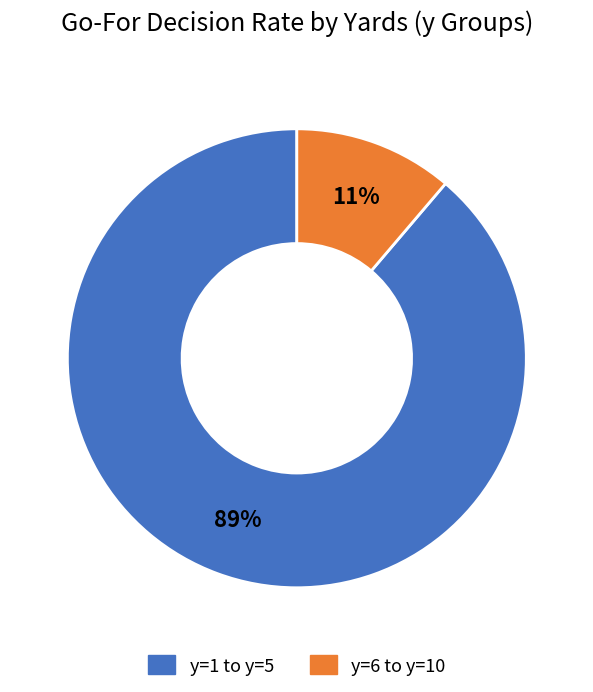

To the nearest percent, what is the average slice percentage?

50%